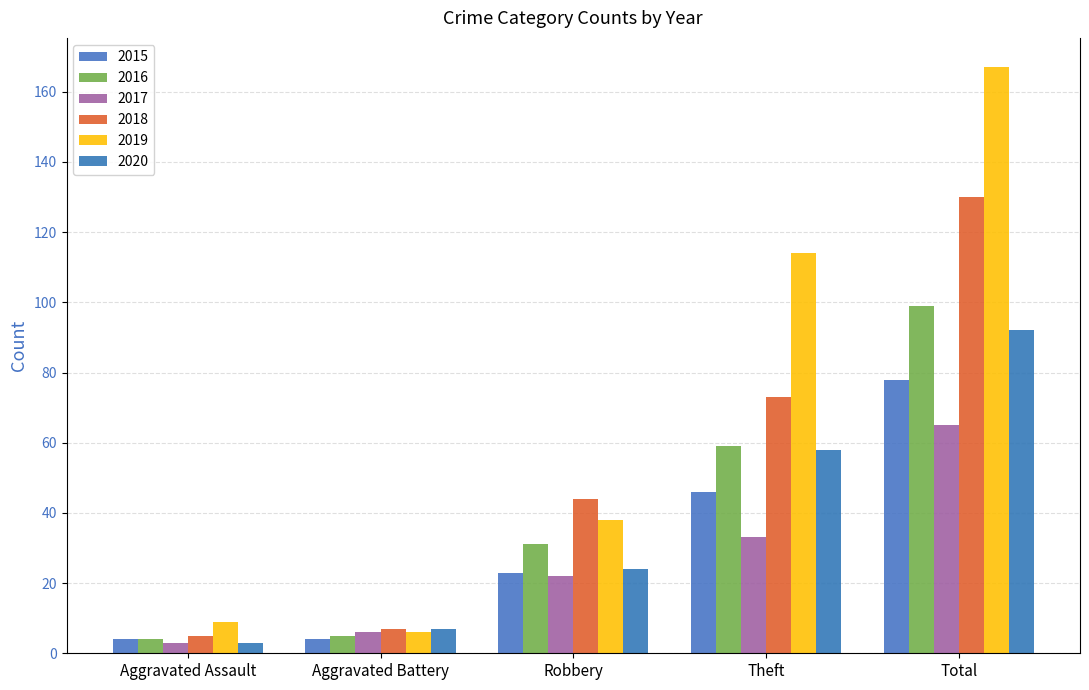

How many categories are shown in the chart?

5